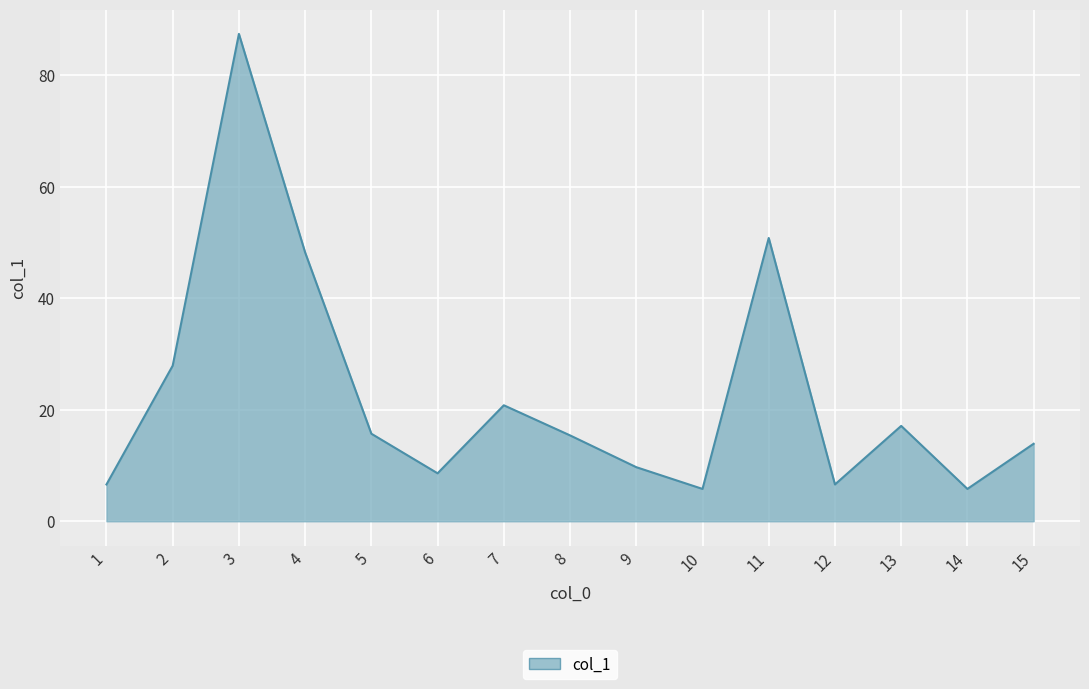

Is it true that the value at 4 is 80.9?

False